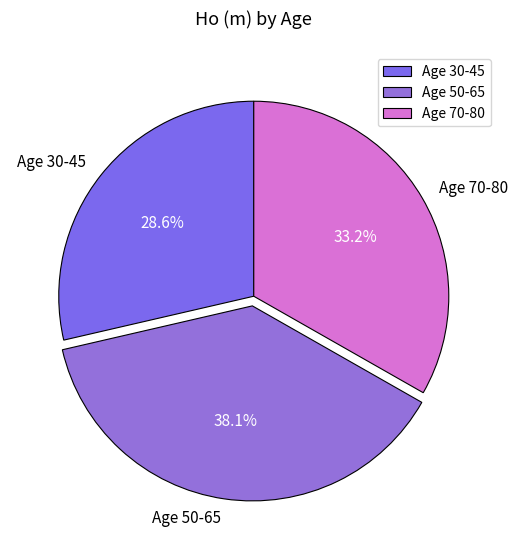

Rank the categories by value from highest to lowest.

Age 50-65, Age 70-80, Age 30-45